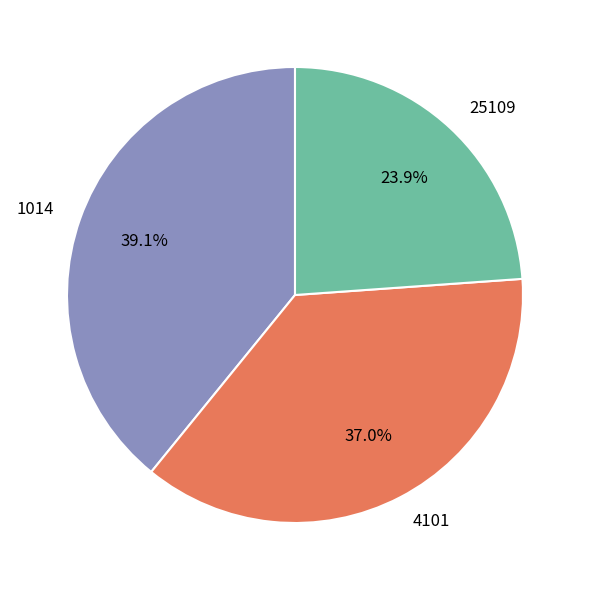

Is there any slice that represents more than half of the pie?

No